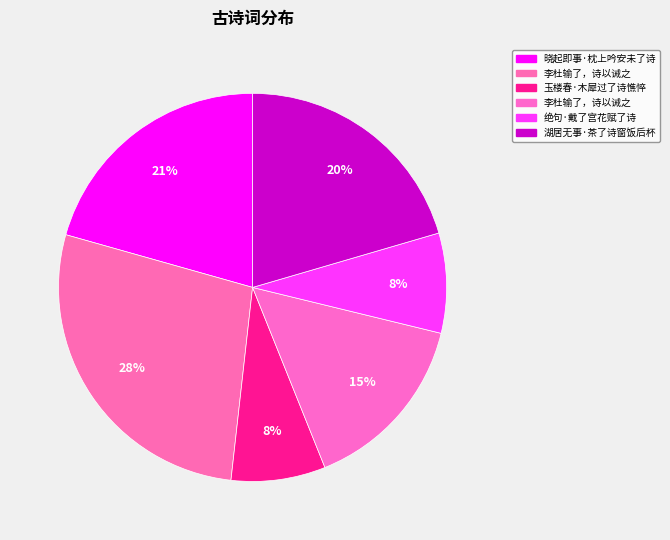

How many slices are in this pie chart?

6